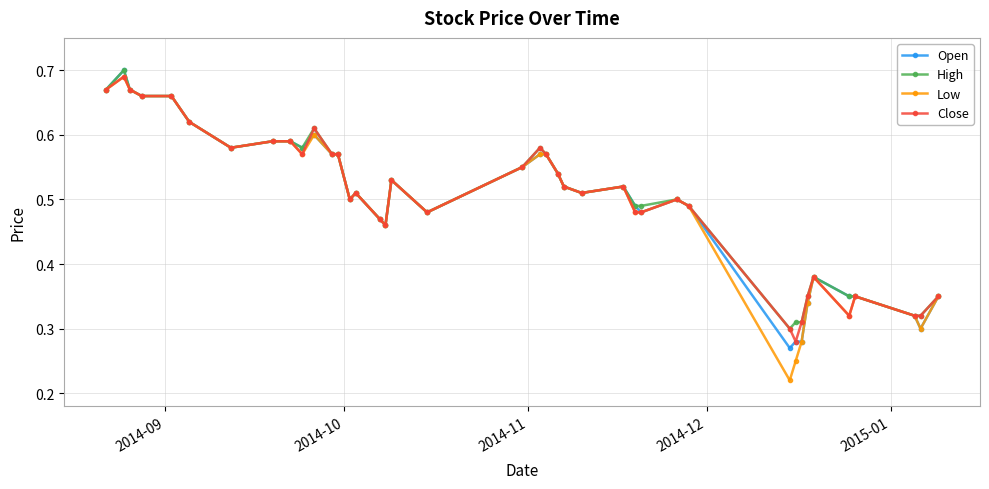

Count the Open values in the range 0 to 1.

40